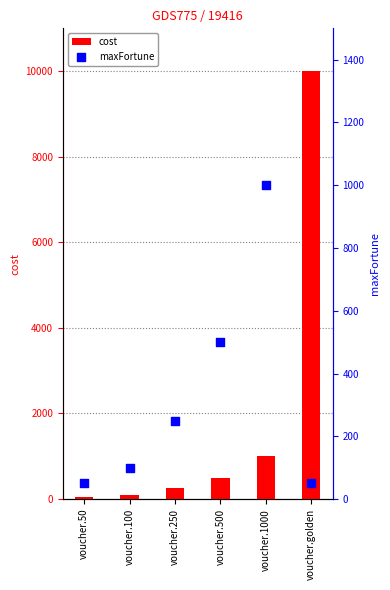

What is the total value across all series at voucher.250?

500